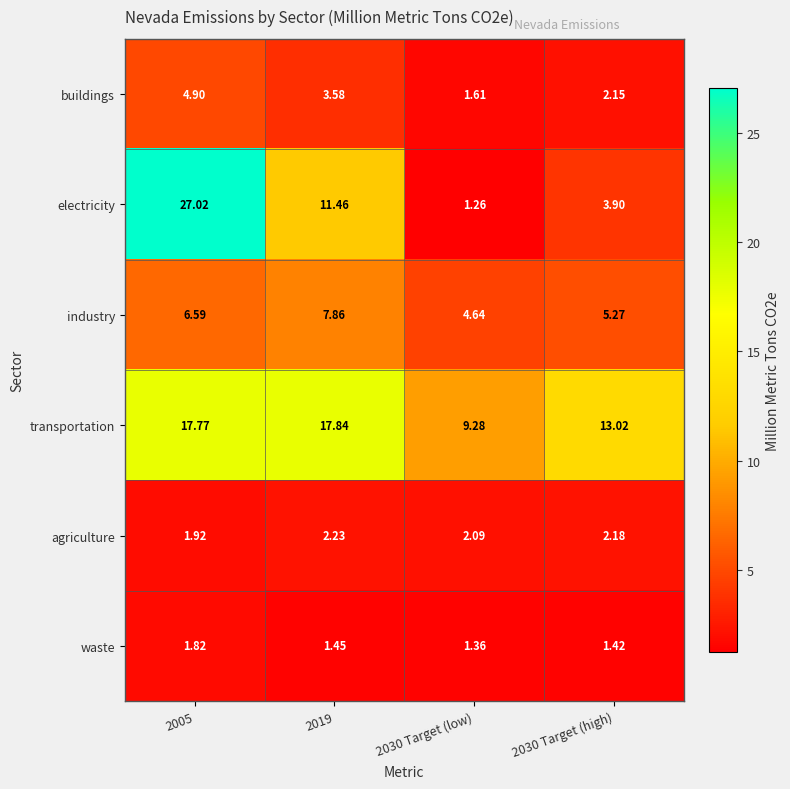

Which series has the largest range (max minus min)?

electricity